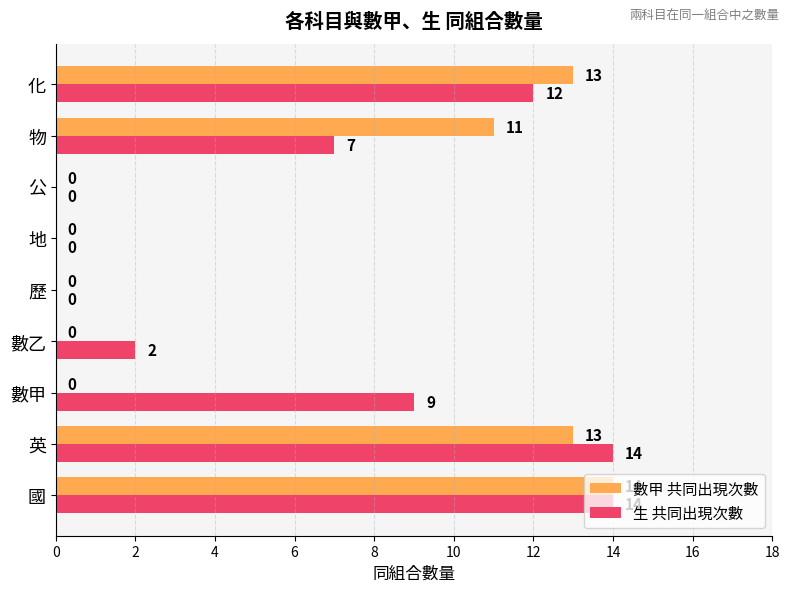

What is the sum of the 數甲 共同出現次數 values at 物 and 地?

11